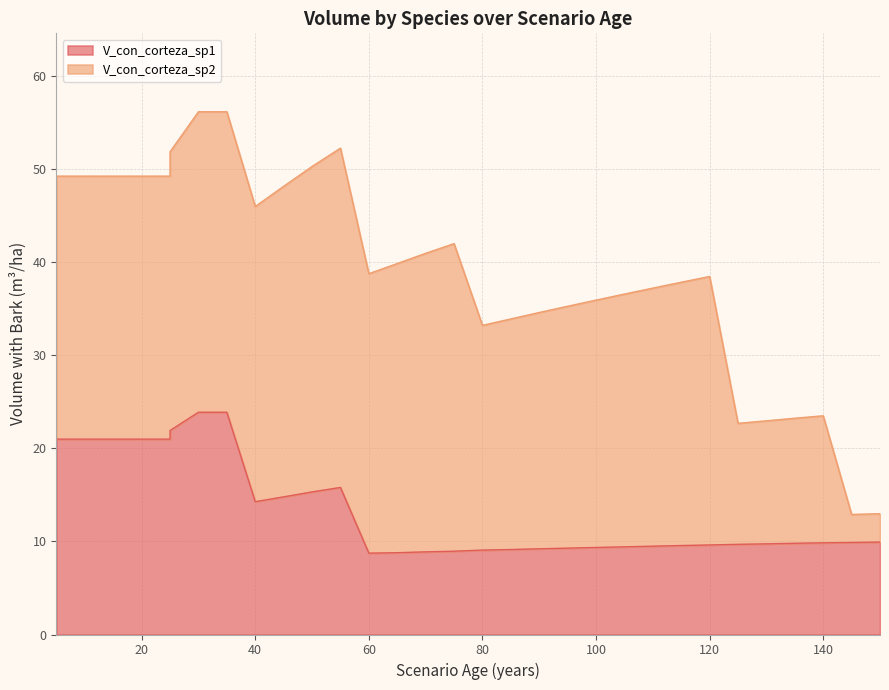

What is the difference between the values at 135 and 55?

6.0